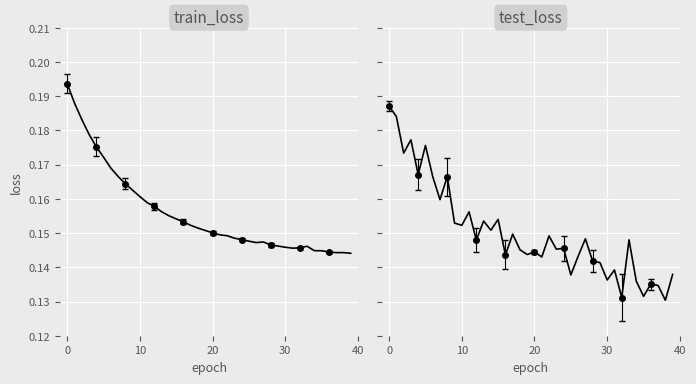

What is the difference between the maximum and minimum values in the test_loss series?

0.1